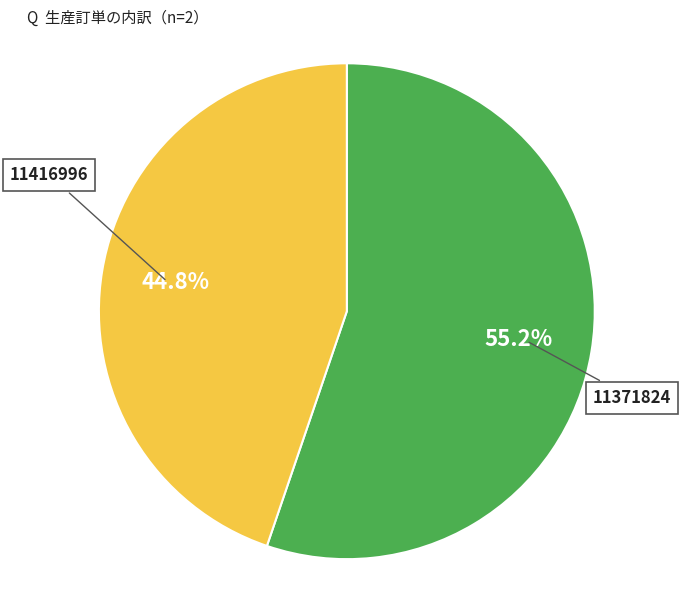

How many segments does this pie chart have?

2